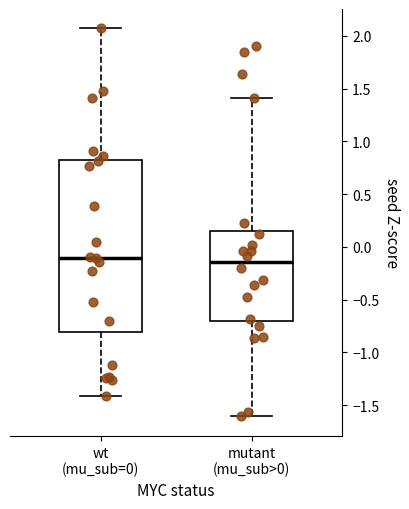

Where does the upper whisker of the box for wt (mu_sub=0) end on the y-axis? The values are not printed on the chart, so give them approximately, as read against the axis.

2.05